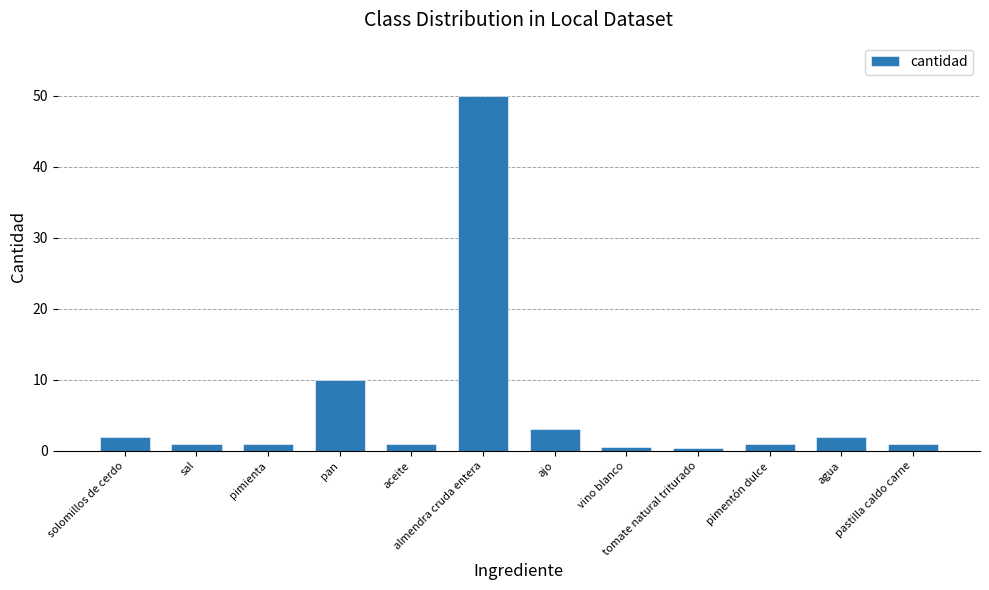

What is the label of the 6th bar from the left?

almendra cruda entera